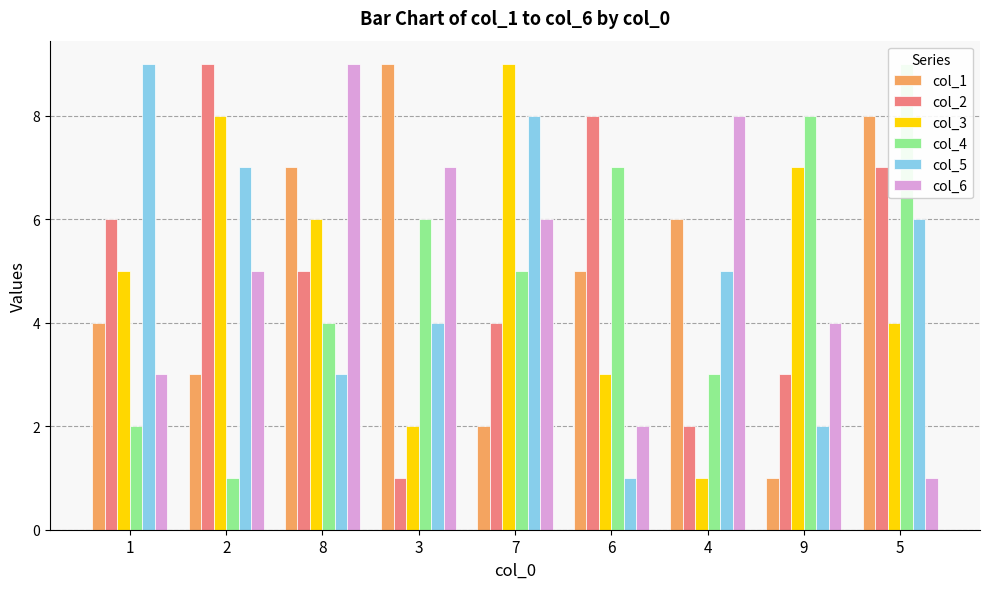

Which series has the largest range (max minus min)?

col_1